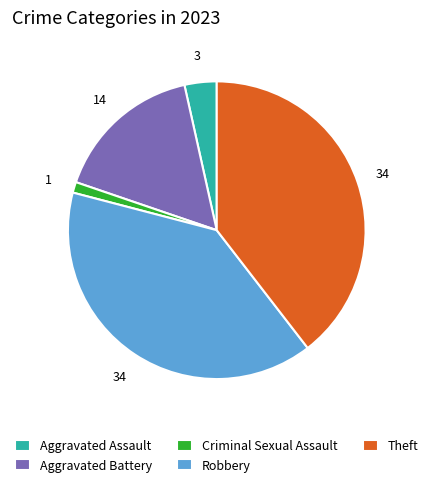

Is the sum of Aggravated Battery and Aggravated Assault greater than half?

No